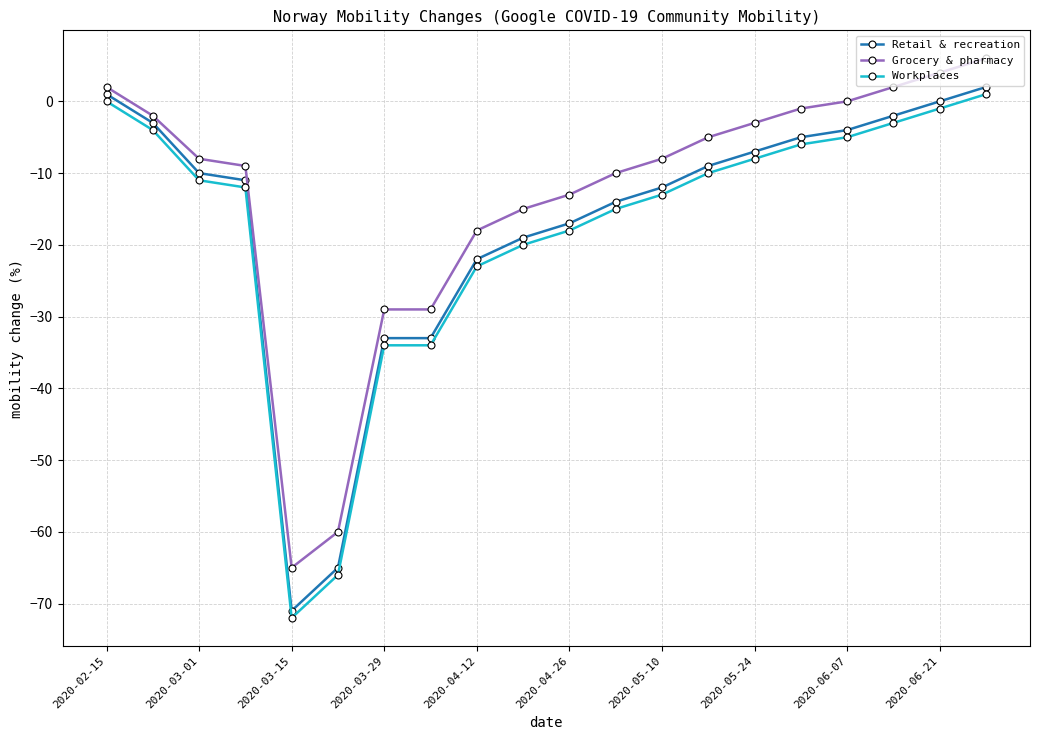

What is the smallest value displayed?

-72